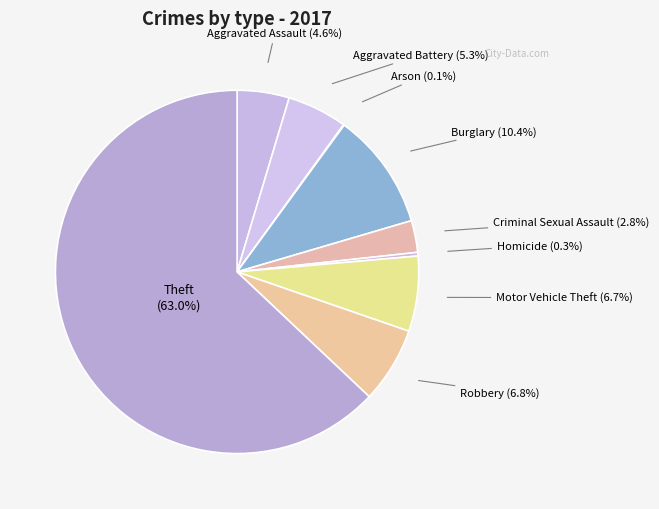

To the nearest percent, what is the difference between the largest and smallest slice percentages?

63%